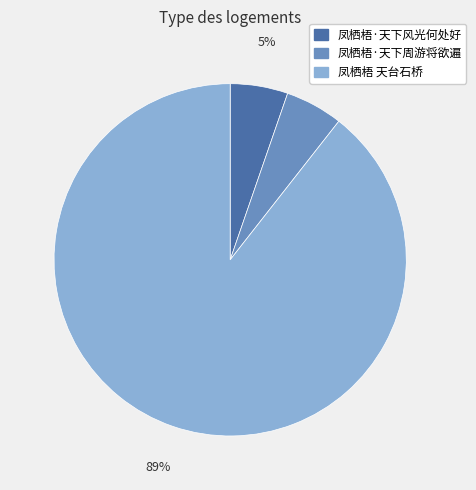

To the nearest percent, what is the combined percentage of 凤栖梧 天台石桥 and 凤栖梧·天下周游将欲遍?

95%